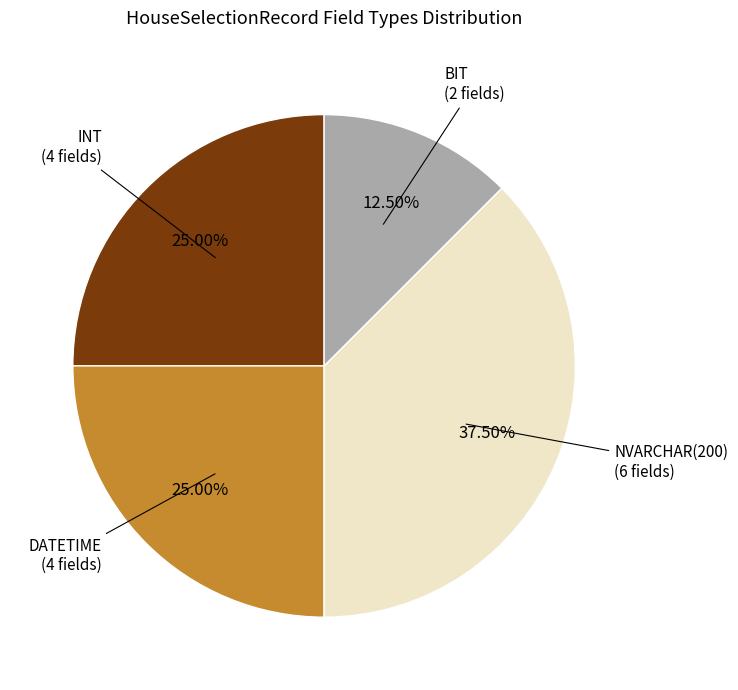

Between INT and BIT, which is larger?

INT